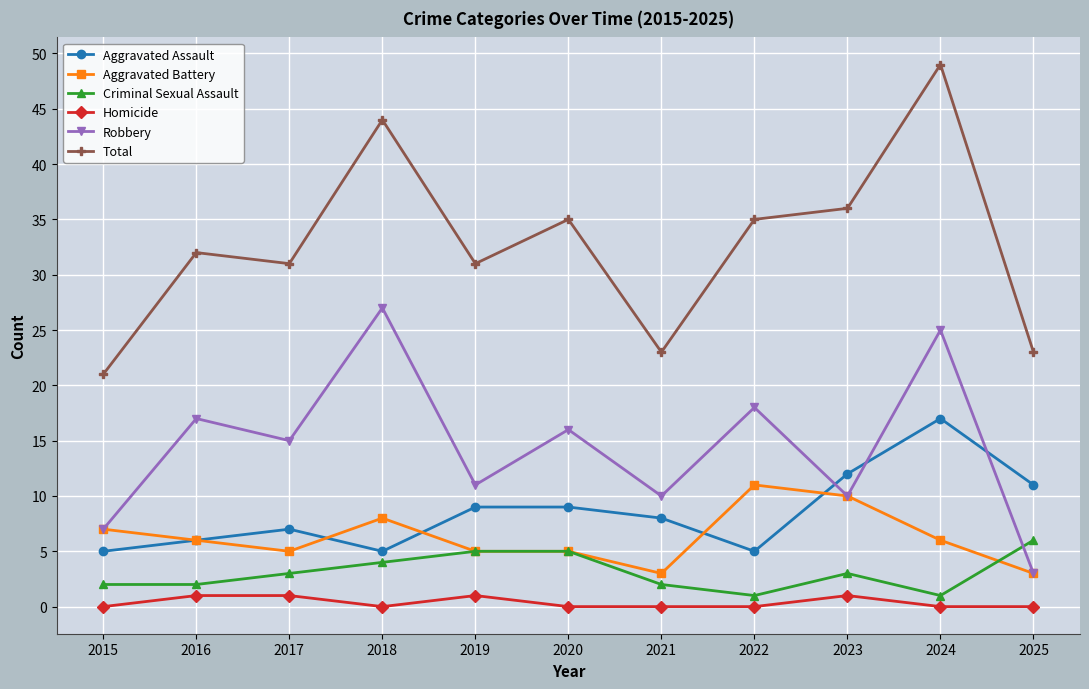

What is the lowest value of the Robbery series?

3